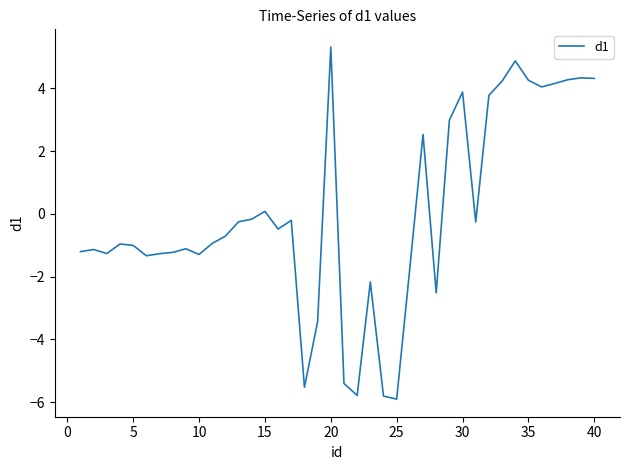

What is the difference between the maximum and minimum values?

11.2